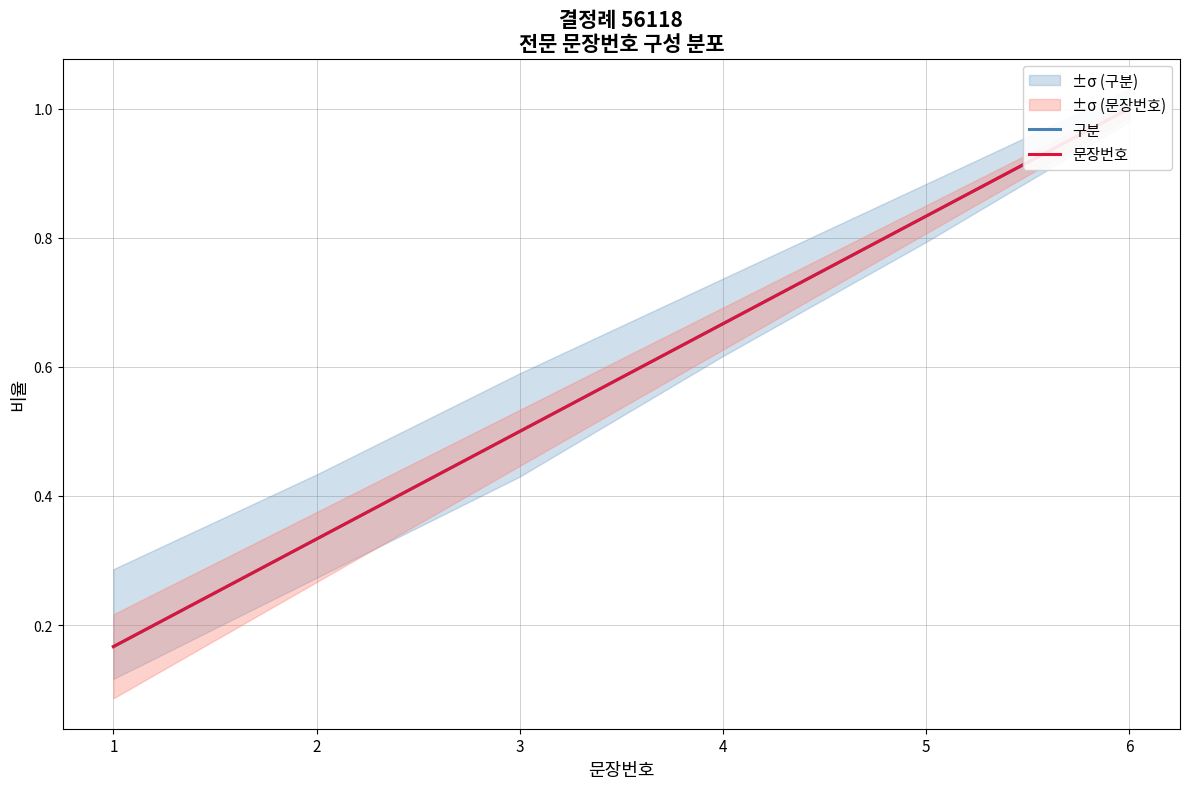

What is the difference between the maximum and minimum values in the 구분 series?

0.8